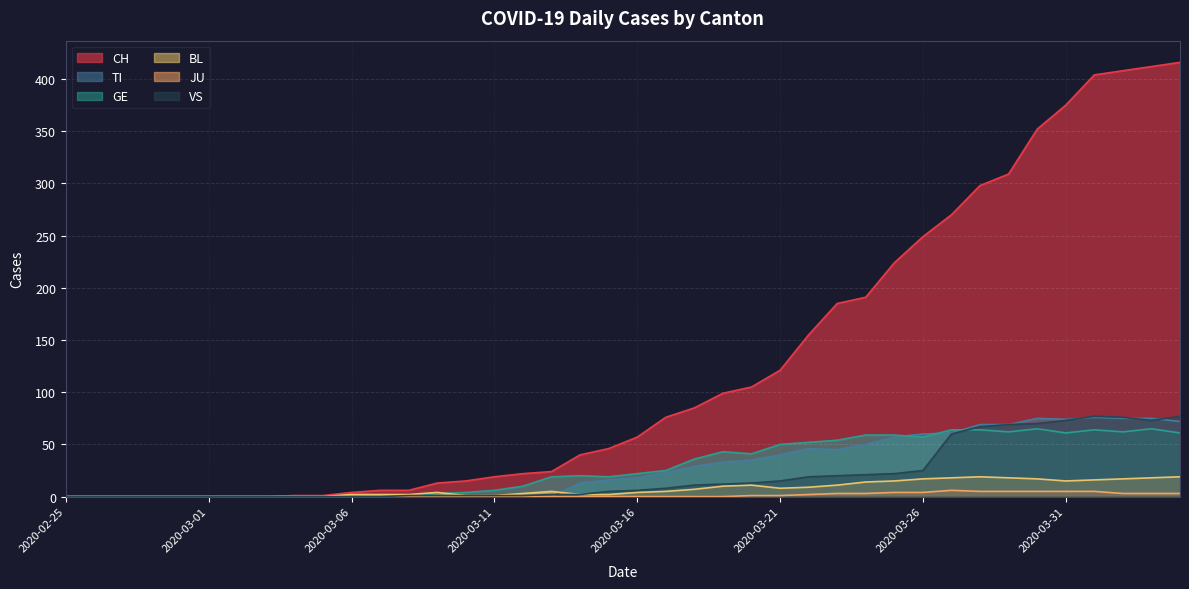

True or false: CH and JU cross at least once.

False